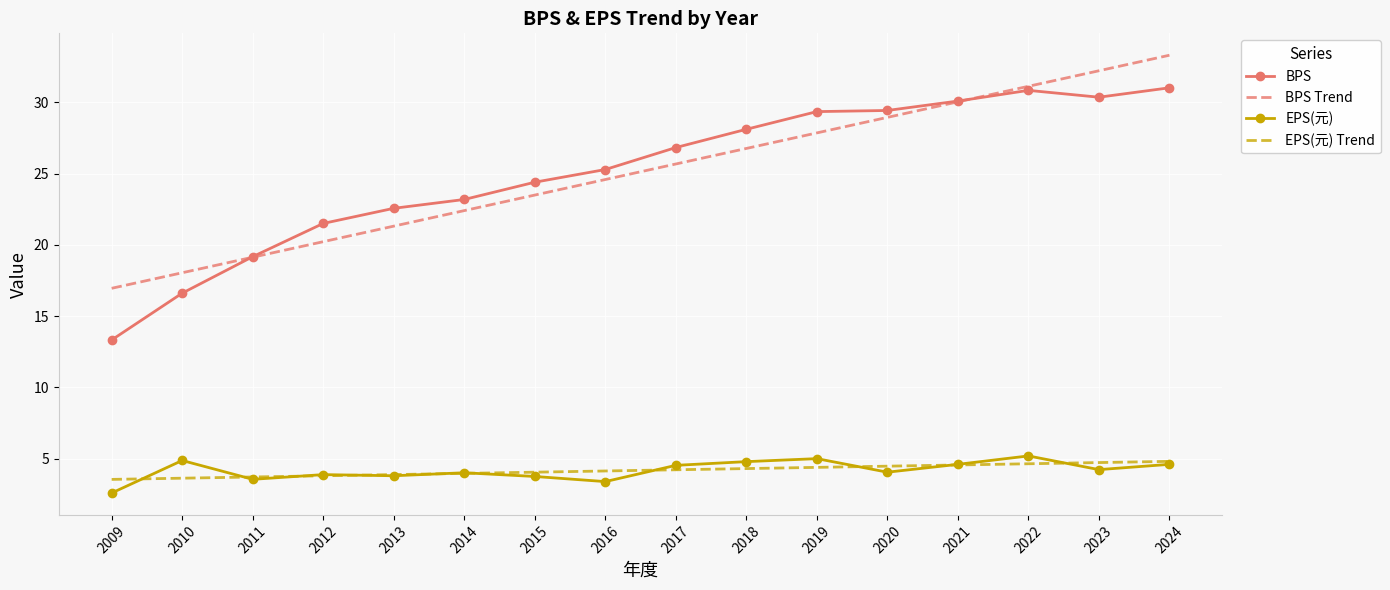

What is the spread (max minus min) of values at 2020?

25.4